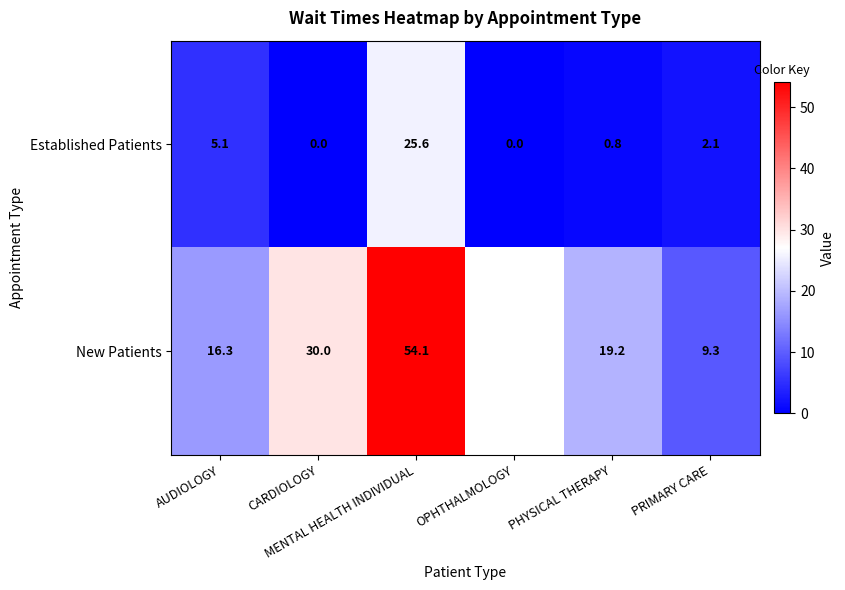

Between CARDIOLOGY and AUDIOLOGY, which is larger?

AUDIOLOGY